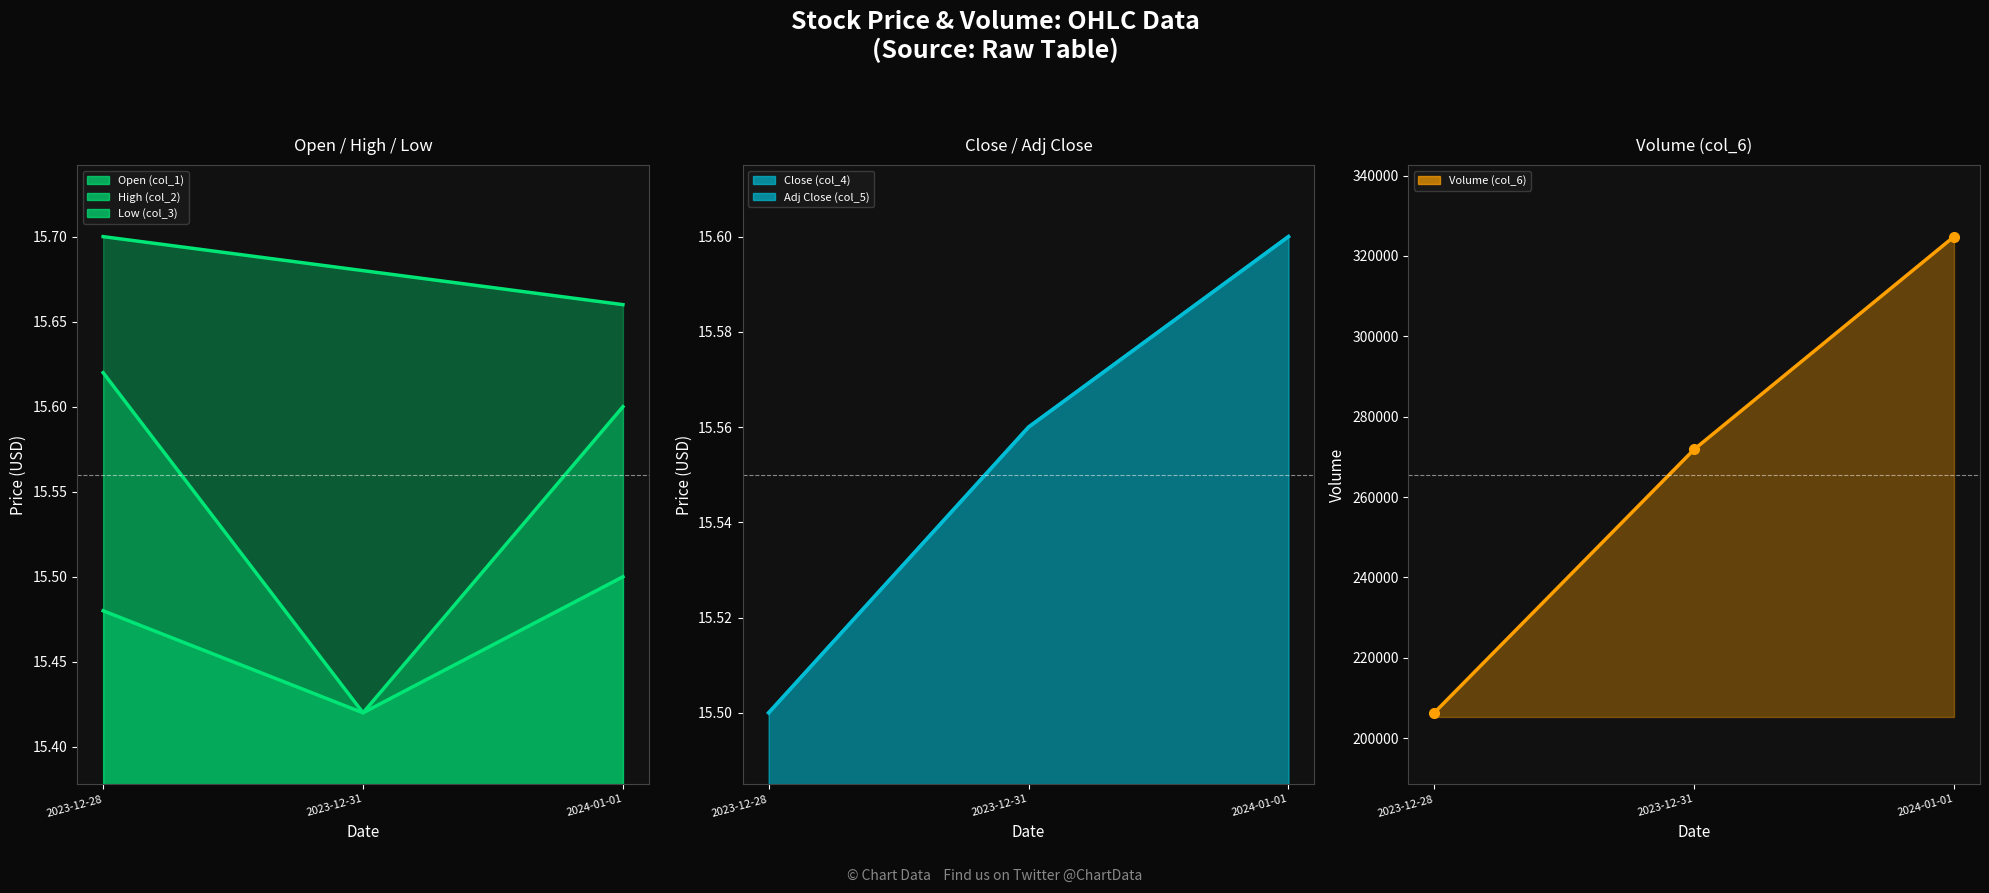

The value of Adj Close (col_5) at 2023-12-28 is 8.0. True or false?

False